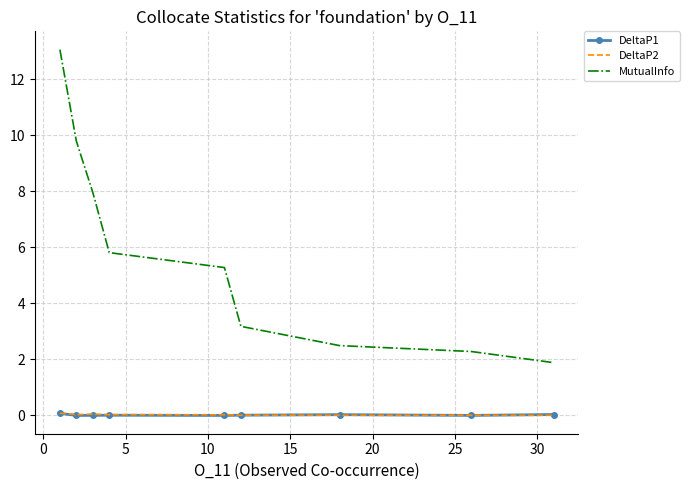

Which series has the largest total across all categories?

MutualInfo